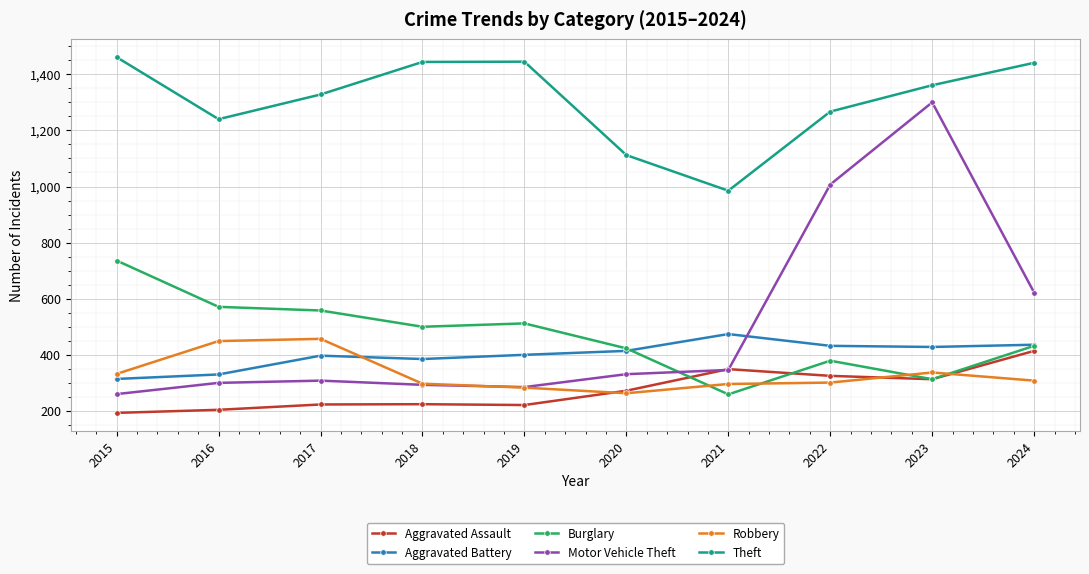

What is the approximate value of Motor Vehicle Theft at 2016, to the nearest 100?

300